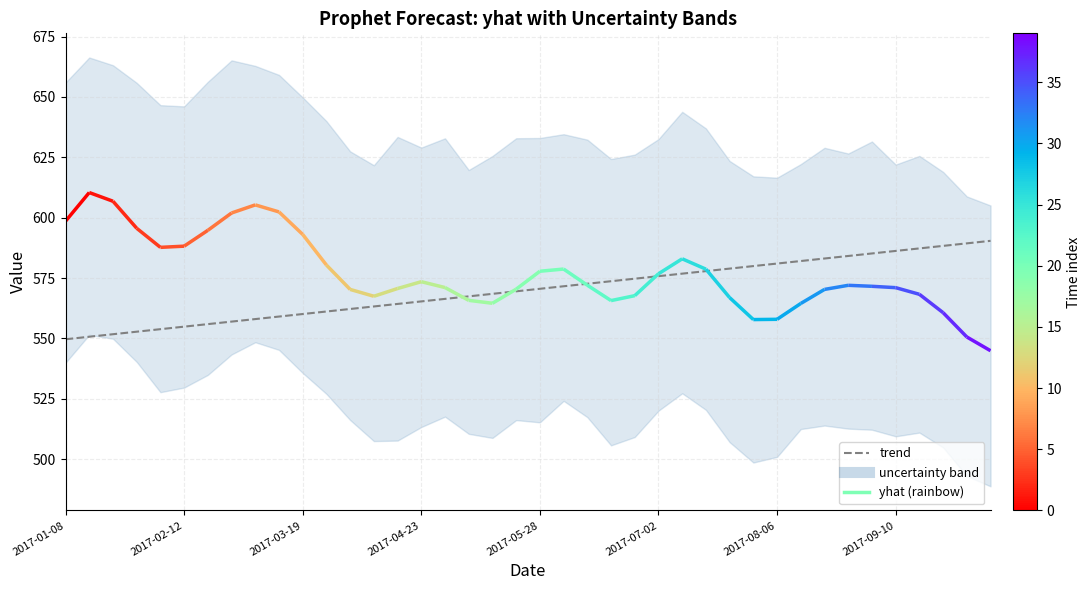

Count the number of categories in the chart.

40